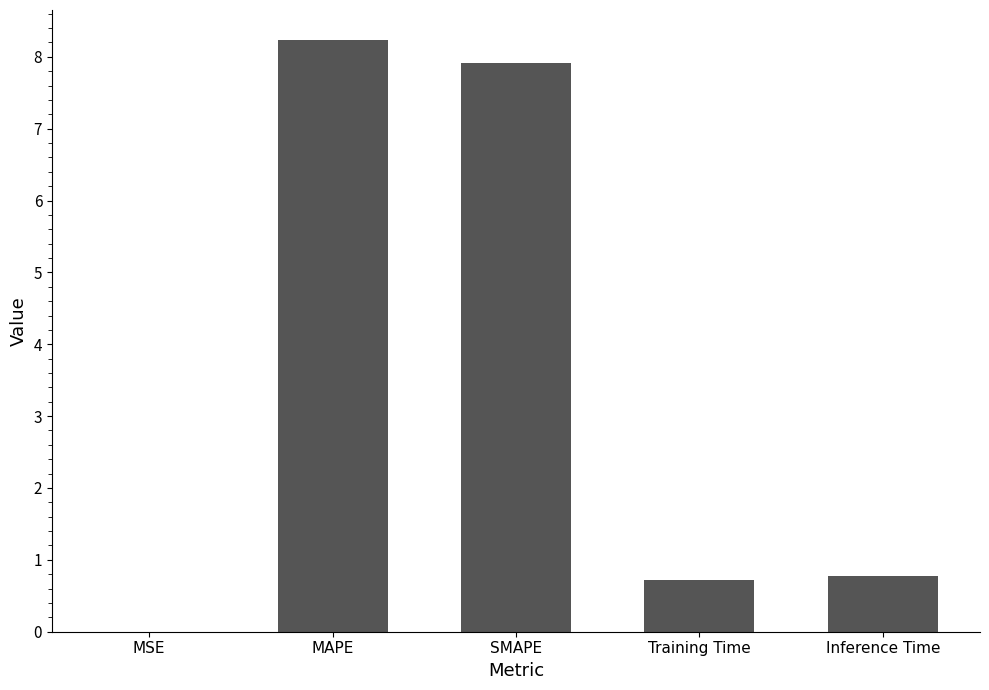

What is the sum of all values?

17.6